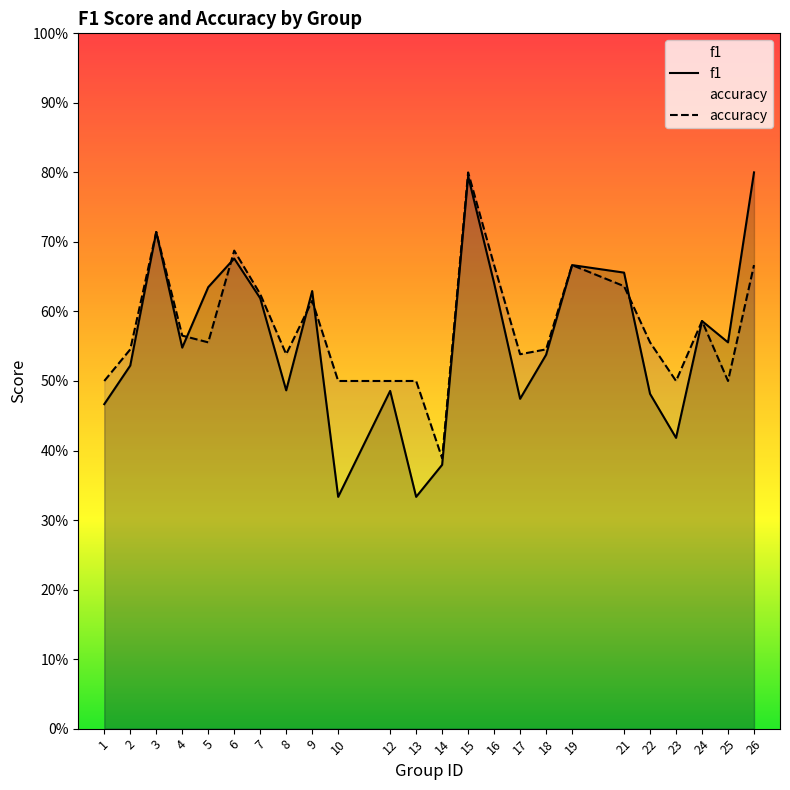

Which category has the lowest value across all series?

10